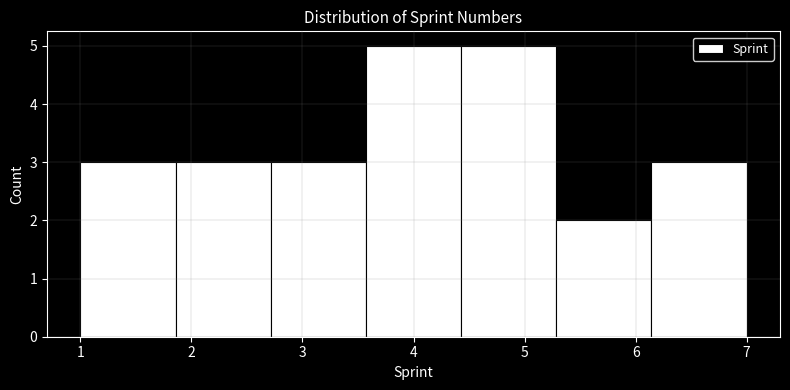

Reading left to right, list every bar in this chart as the range it spans on the x-axis followed by its height. Neither the bar edges nor the heights are printed on the chart, so give them approximately, as read against the axes.

1.0 to 1.9: 3
1.9 to 2.7: 3
2.7 to 3.6: 3
3.6 to 4.4: 5
4.4 to 5.3: 5
5.3 to 6.1: 2
6.1 to 7.0: 3